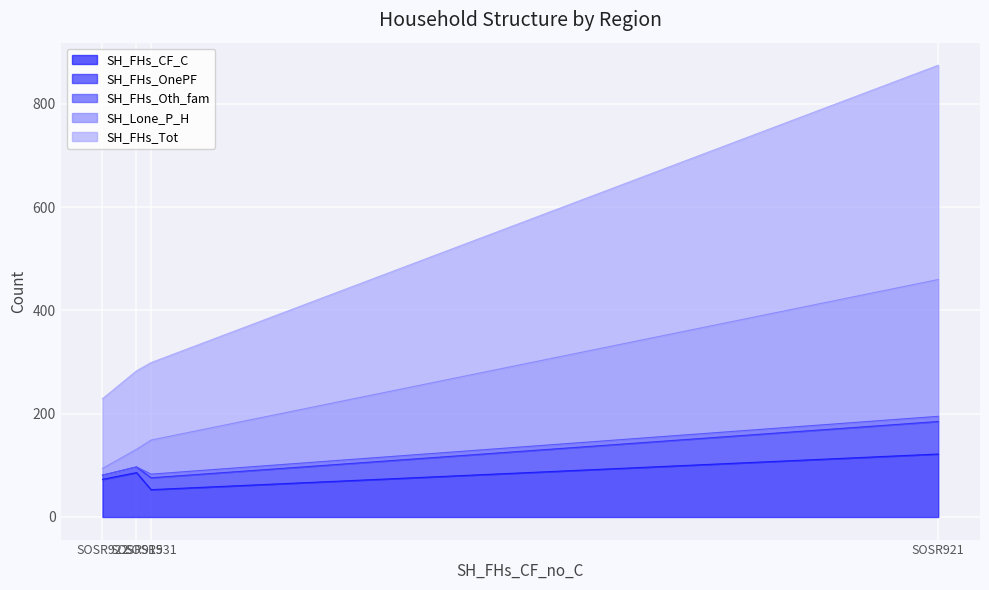

Does the chart display data point markers on the line(s)?

No